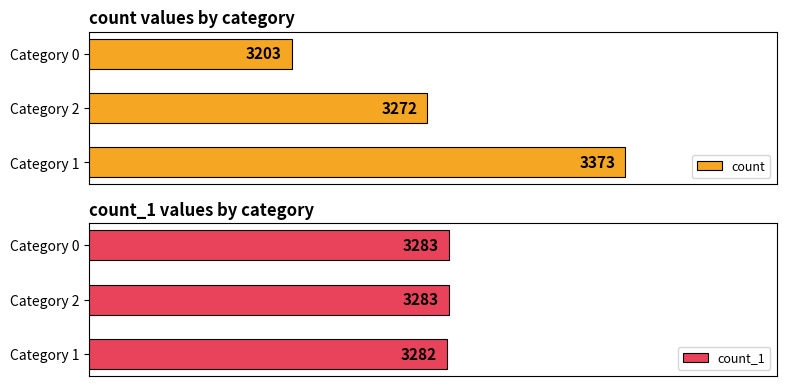

Rank the categories by count value from lowest to highest.

Category 0, Category 2, Category 1